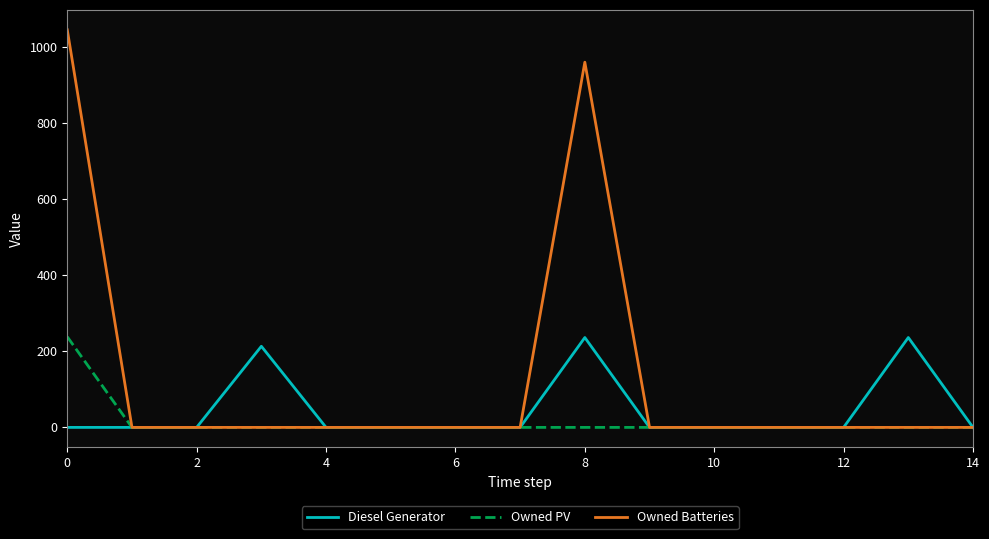

Which series has the largest range (max minus min)?

Owned Batteries